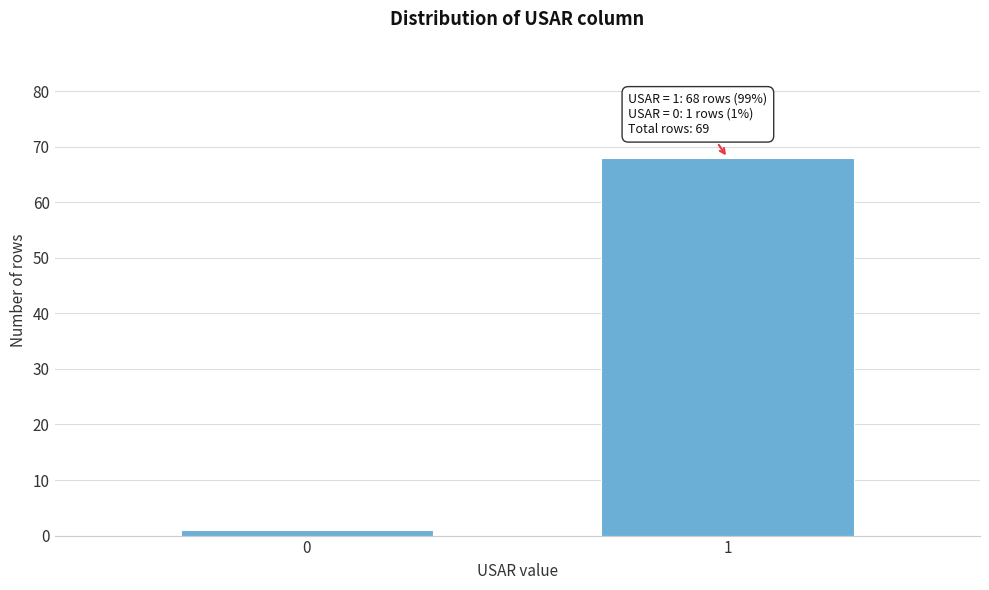

Reading left to right, transcribe all the data shown in this chart.

0=1	1=68